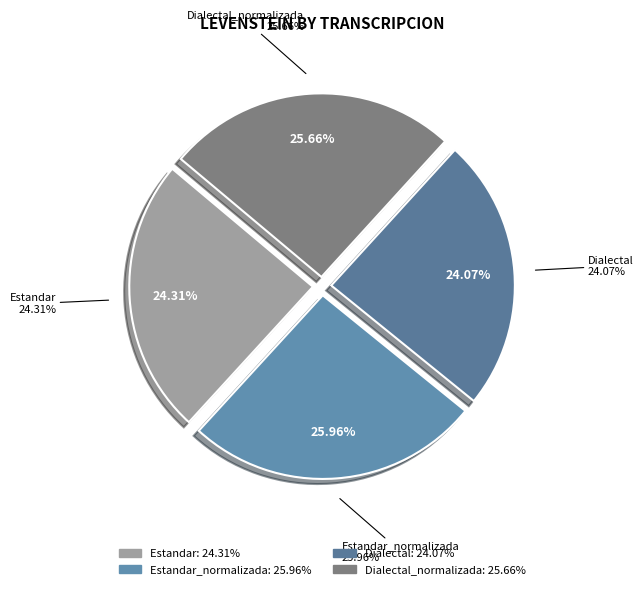

What is the total percentage of Estandar_normalizada and Estandar?

50.3%